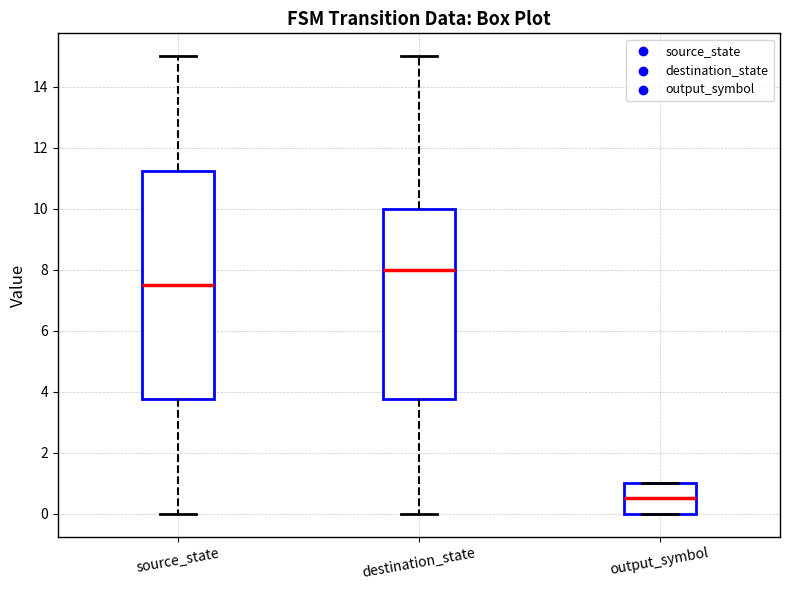

Where does the upper whisker of the box for source_state end on the y-axis? The values are not printed on the chart, so give them approximately, as read against the axis.

15.0